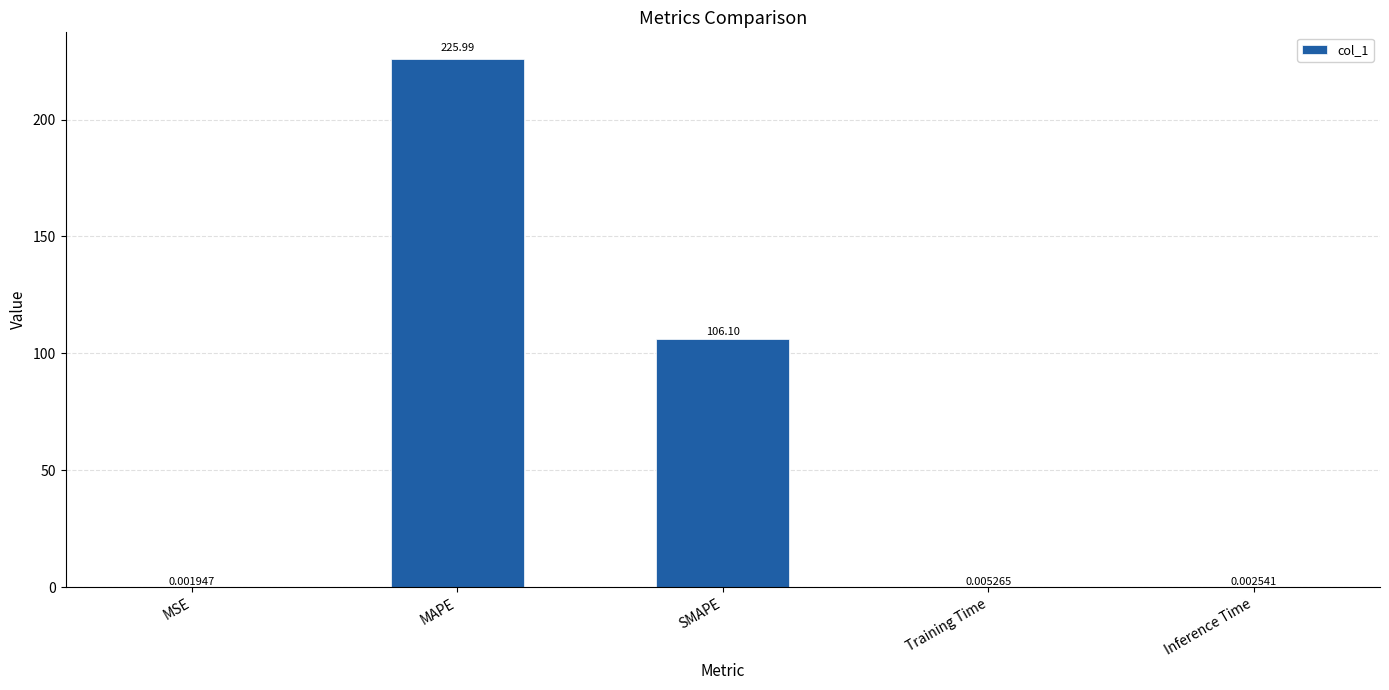

At which category does the chart reach its peak across all series?

MAPE